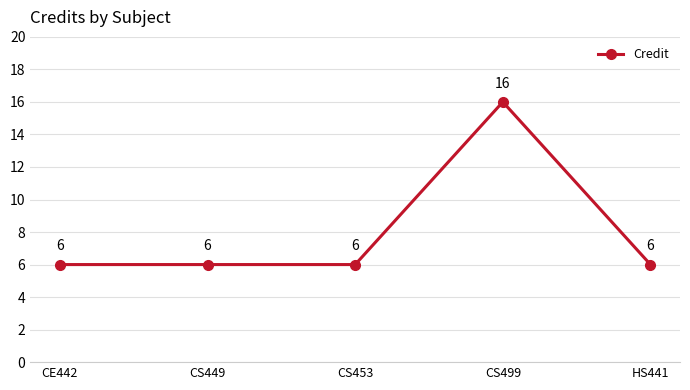

What is the label of the 1st point from the right?

HS441